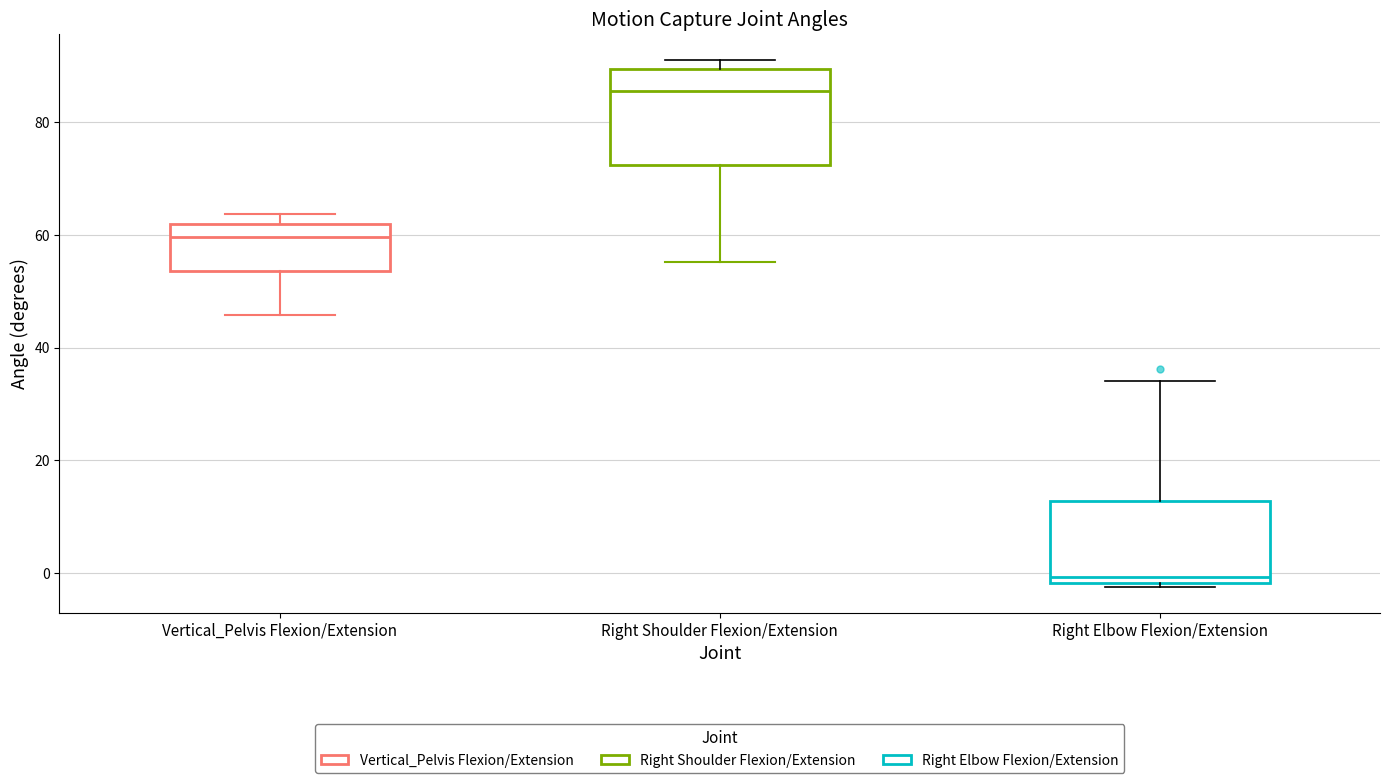

Which box is the tallest, from its lower edge to its upper edge?

Right Shoulder Flexion/Extension